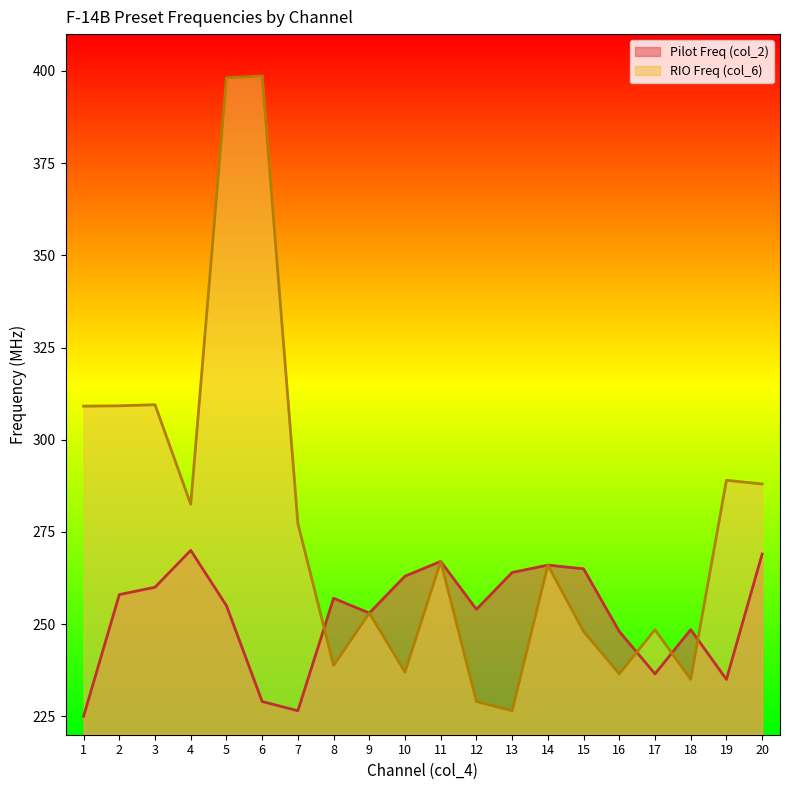

Which category has the highest value across all series?

6